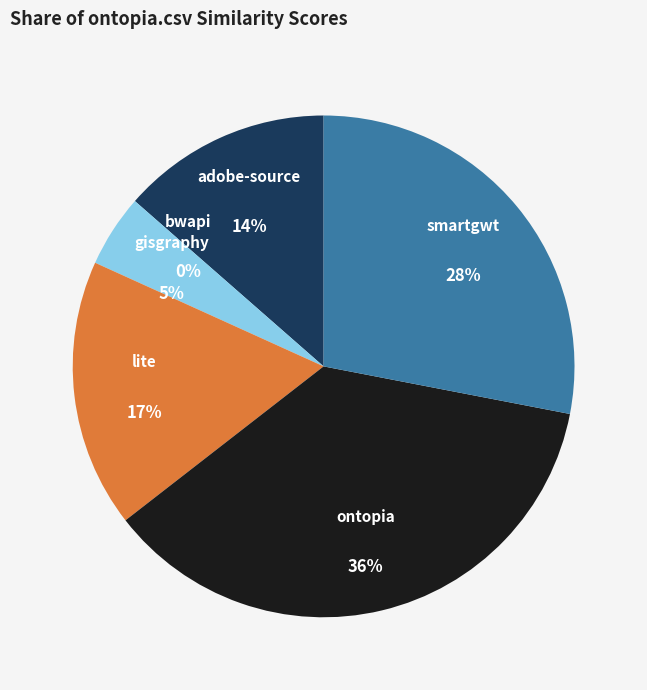

Do lite.csv and gisgraphy.csv together represent more than half of the pie?

No